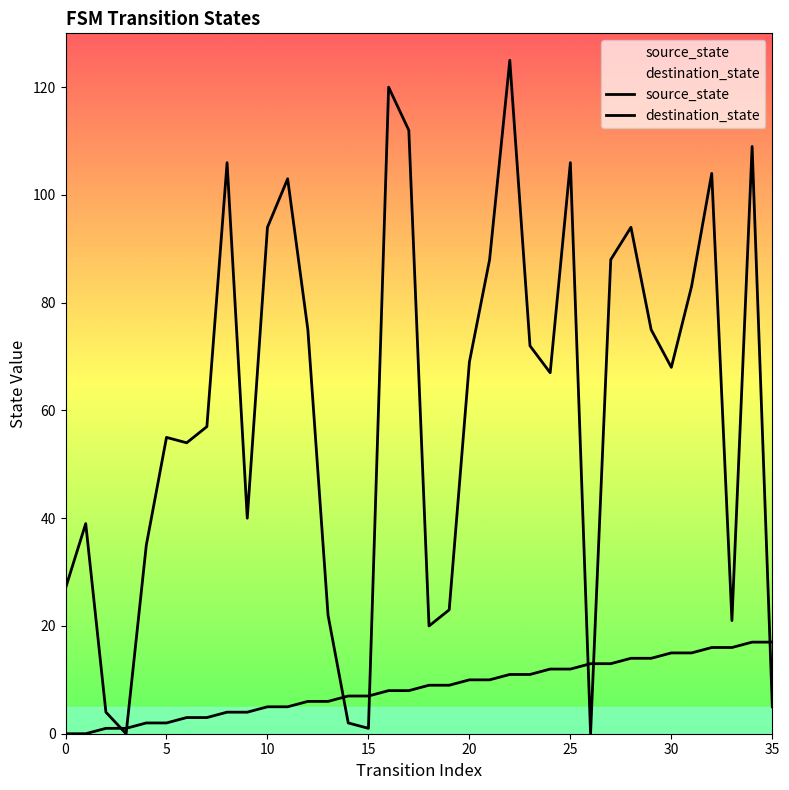

What is the value of the destination_state point at the 8th from the left?

57